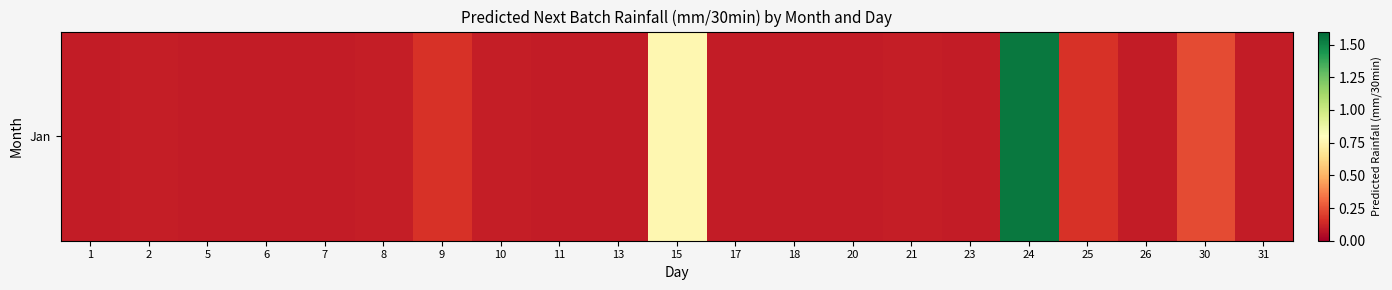

How many distinct data groups are displayed?

1